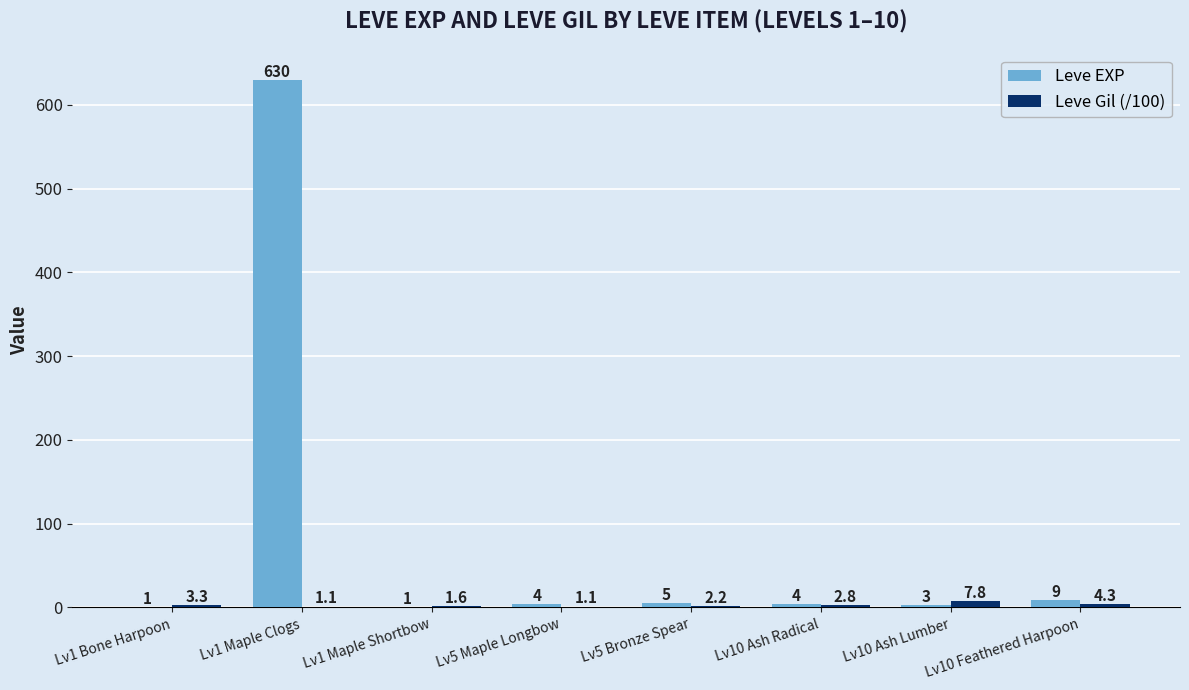

Are the bars horizontal?

No